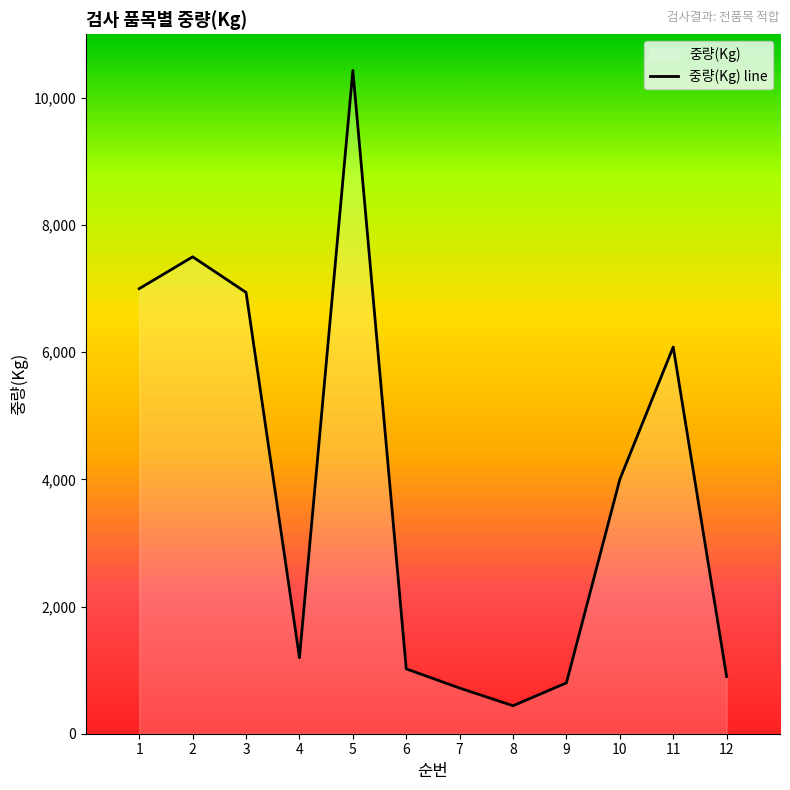

What is the sum of the values at 11 and 2?

13582